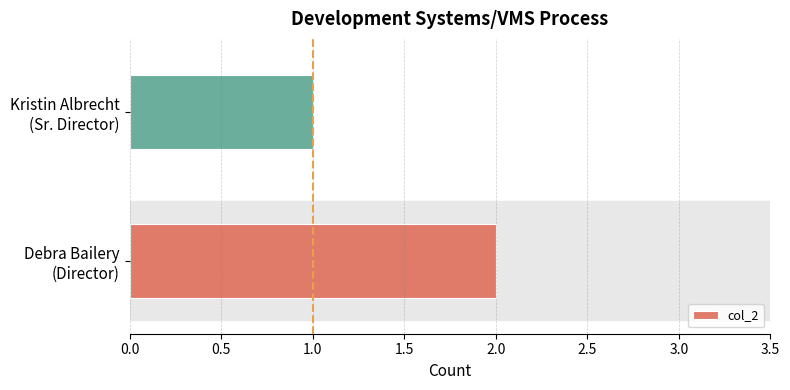

Rank the categories by value from highest to lowest.

Debra Bailery
(Director), Kristin Albrecht
(Sr. Director)